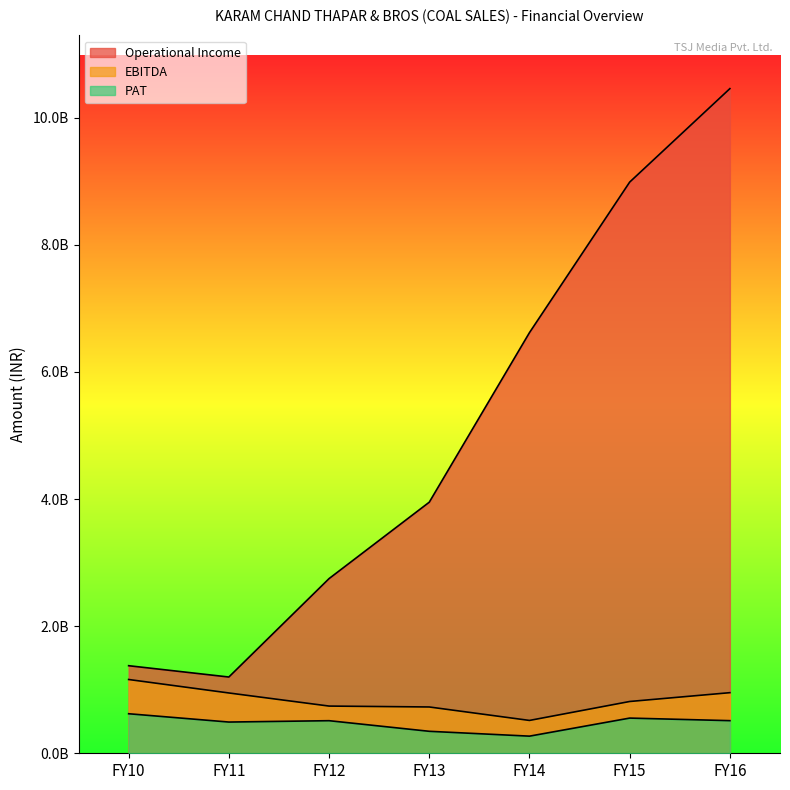

Rank the categories by PAT value from lowest to highest.

FY14, FY13, FY11, FY12, FY16, FY15, FY10